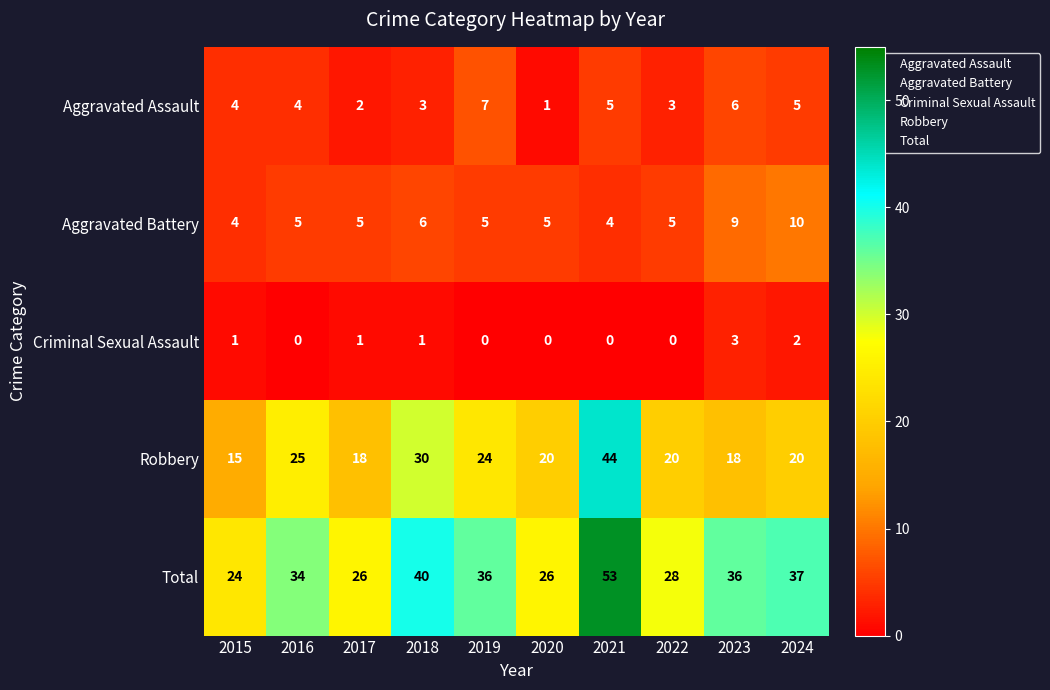

Between 2018 and 2021, which series saw the biggest shift?

Robbery